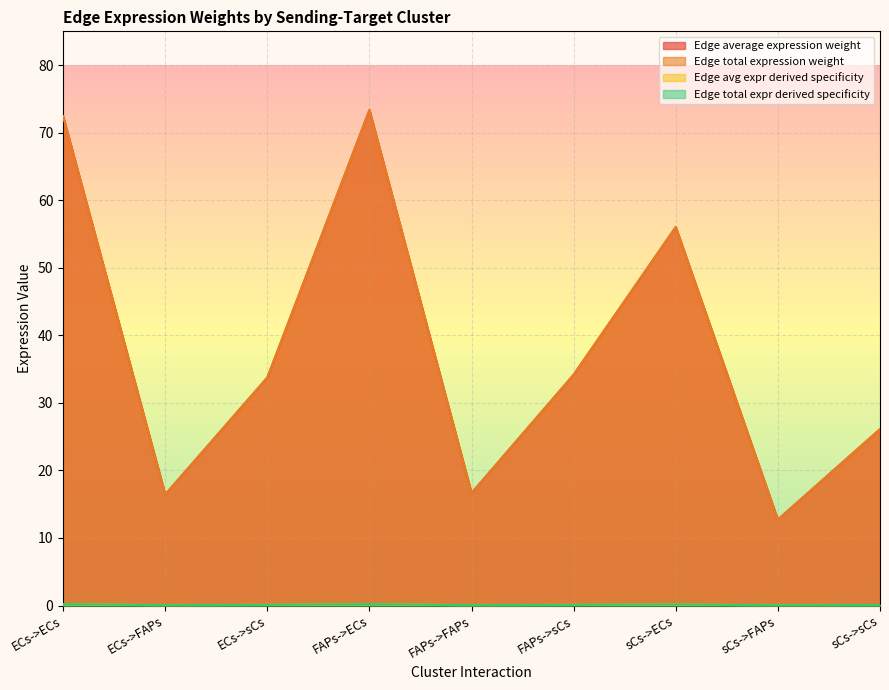

Where does the Edge average expression weight series first go above 33?

ECs->ECs